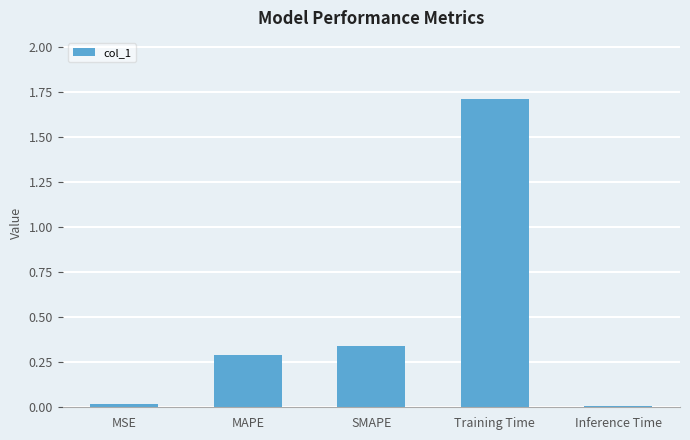

The value at SMAPE is 0.3. True or false?

True